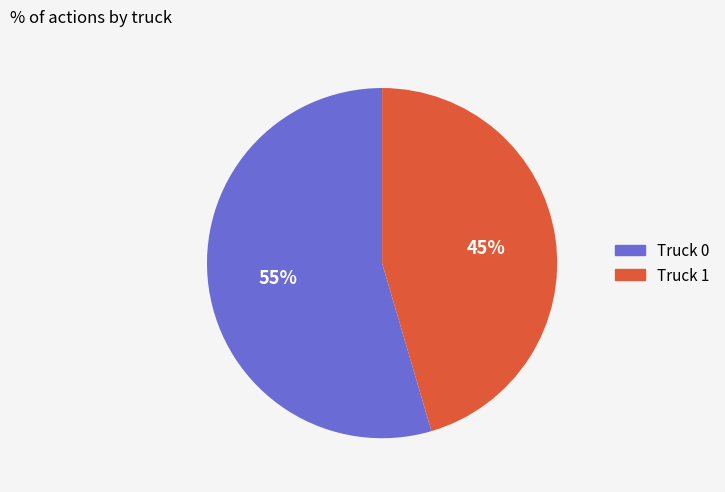

What percentage is the Truck 1 slice, to the nearest percent?

45%